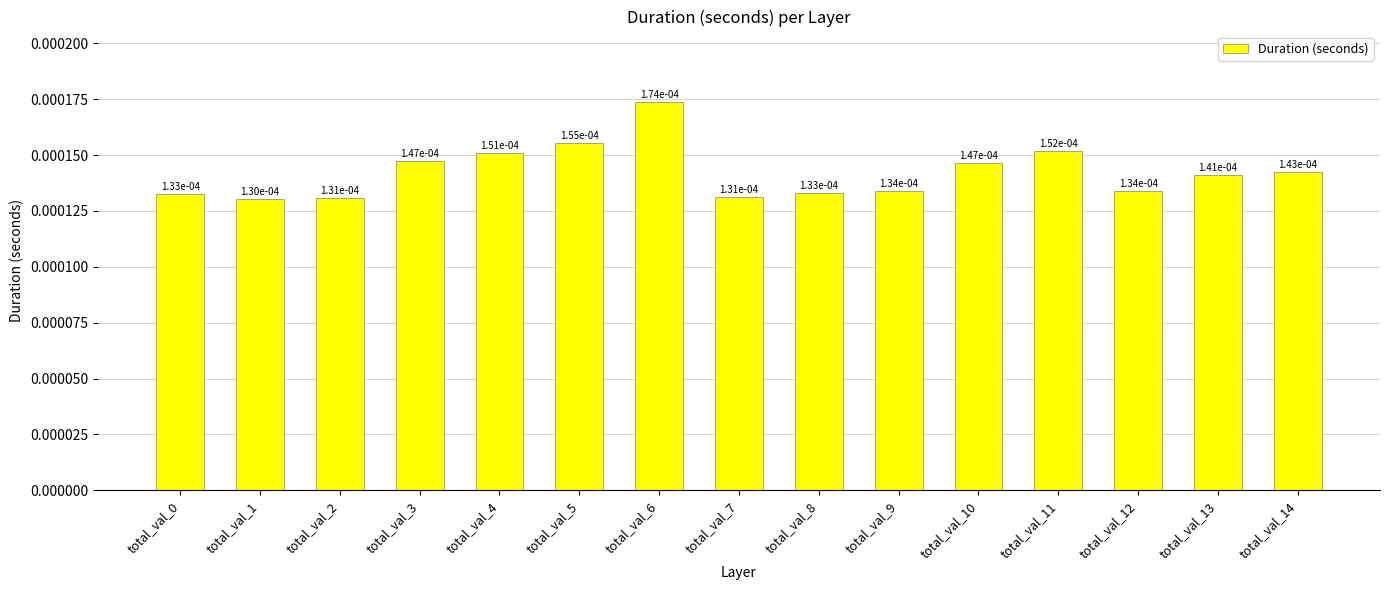

At which category does the chart reach its minimum across all series?

total_val_1